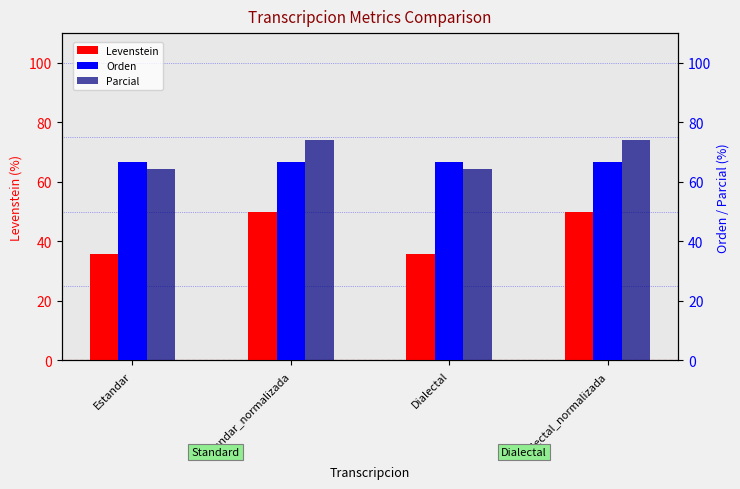

Which category has the lowest value in the Levenstein series?

Estandar